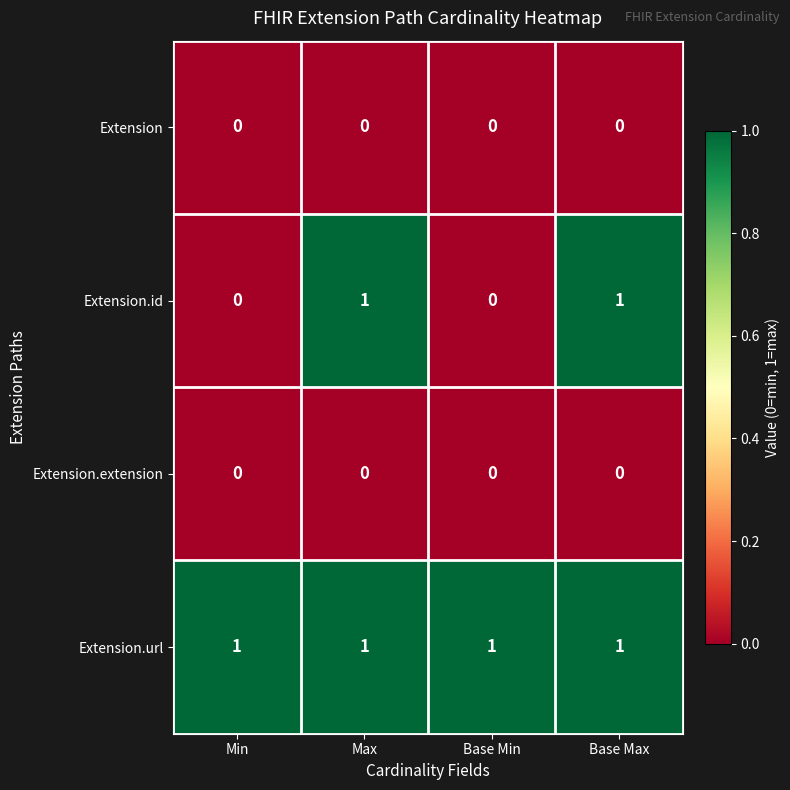

What is the total value across all series at Max?

2